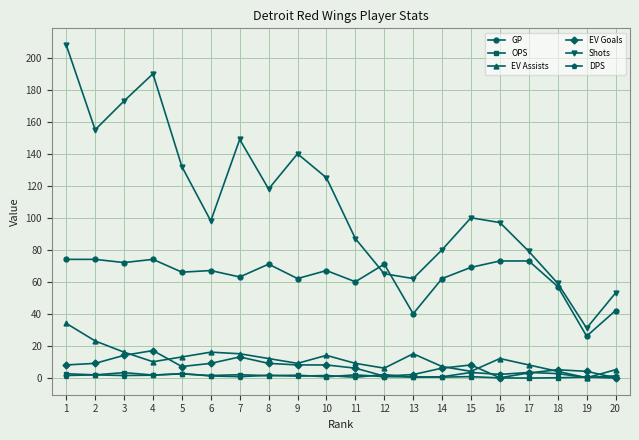

Which series has the widest spread of values?

Shots